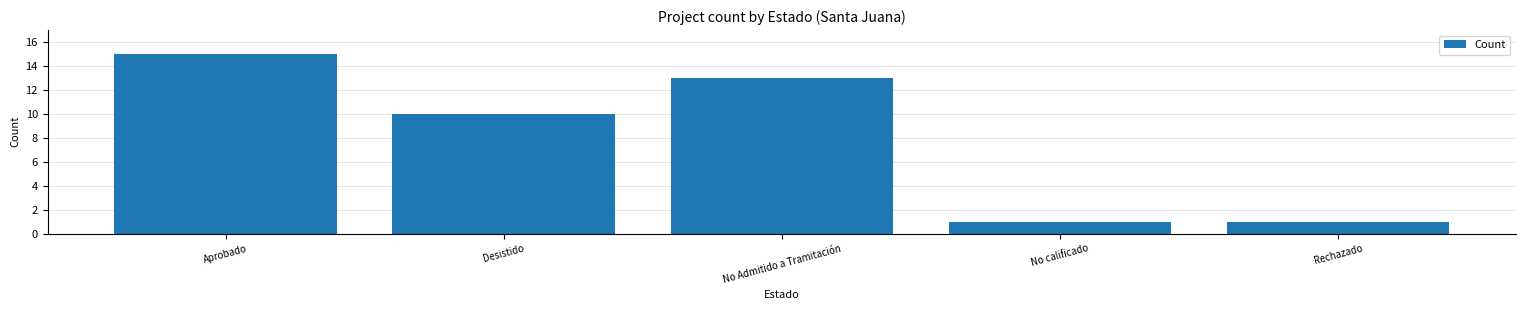

How many values are between 1 and 13?

4